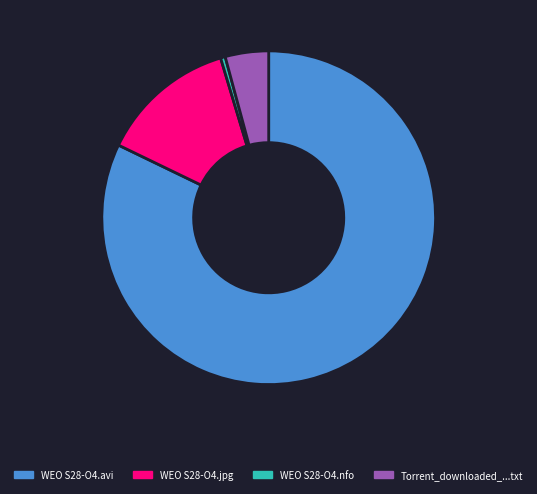

Does any single category account for the majority?

Yes